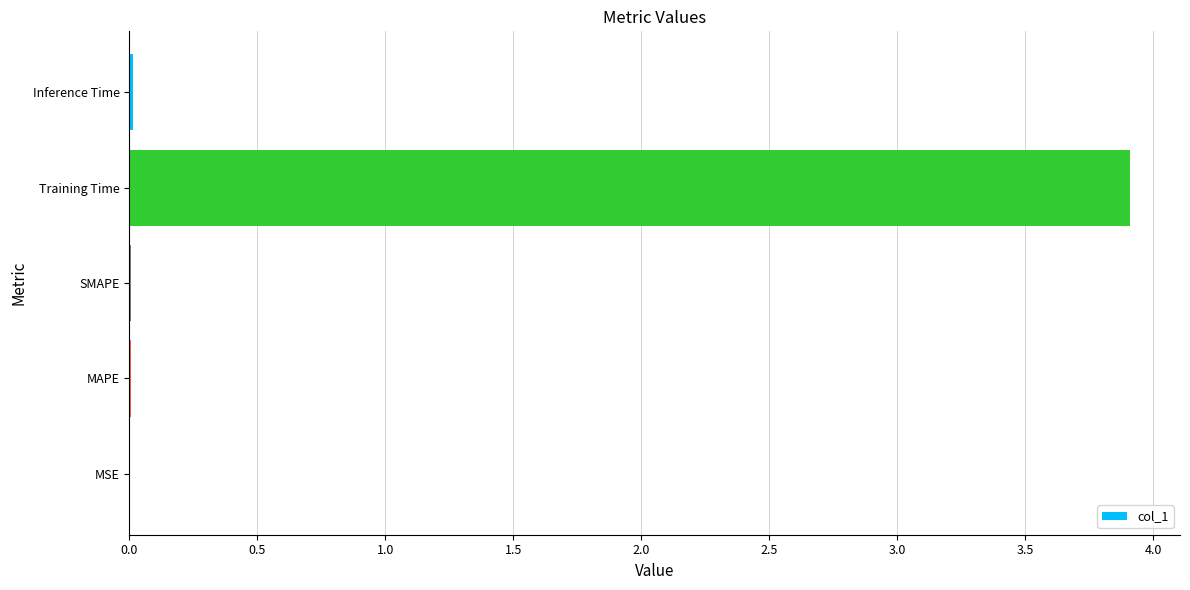

The value at Training Time is 6.9. True or false?

False